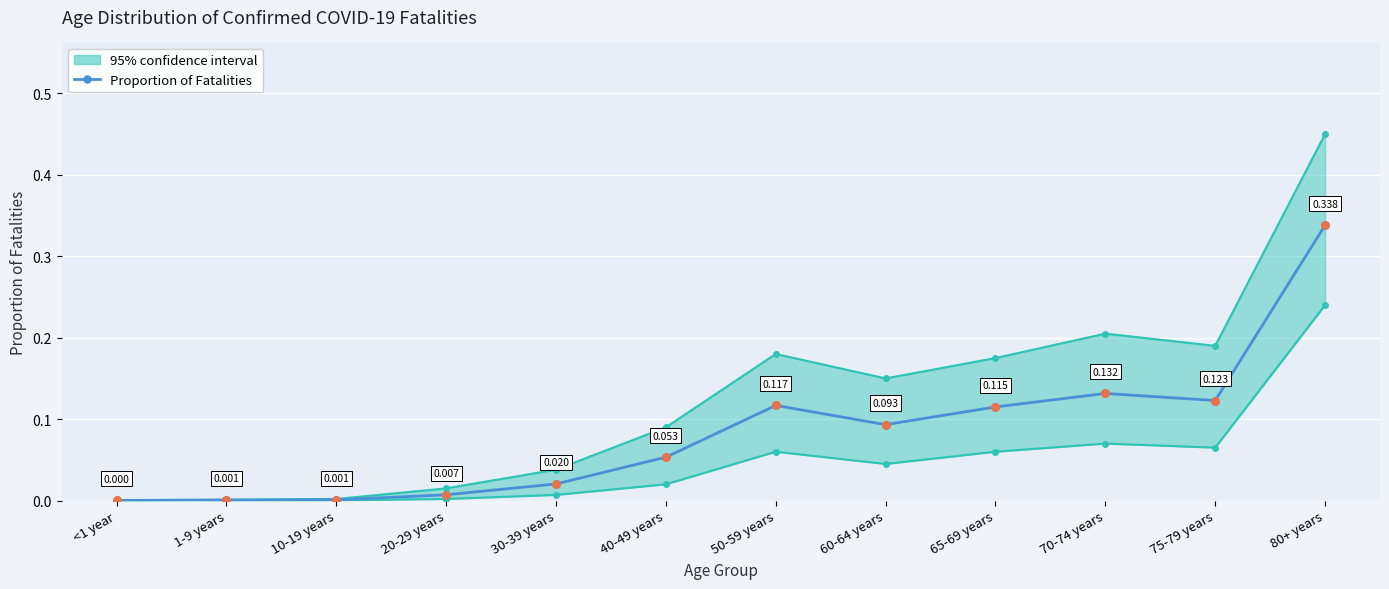

What is the change in value from 30-39 years to 65-69 years?

+0.1